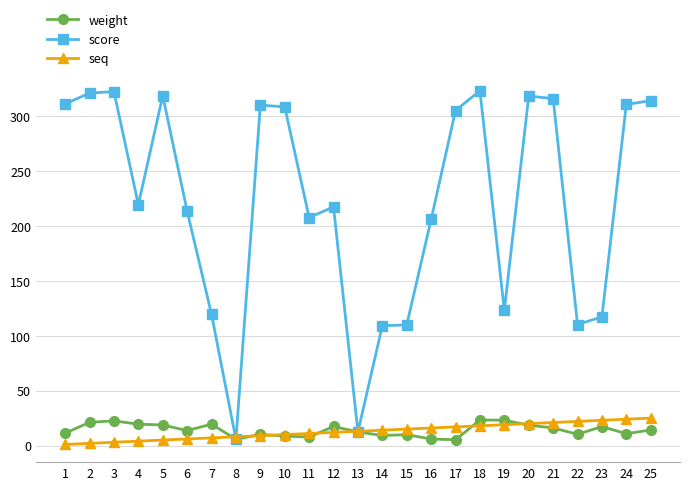

Which series has the largest range (max minus min)?

score